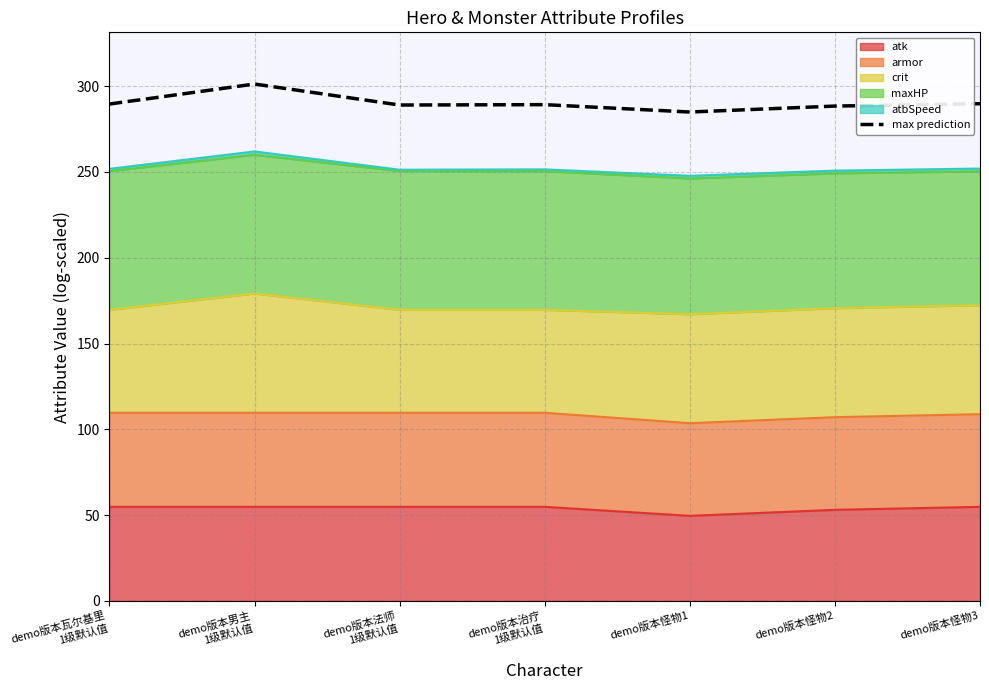

Reading left to right, what are all the values shown in this chart?

demo版本瓦尔基里
1级默认值=289.6	demo版本男主
1级默认值=301.3	demo版本法师
1级默认值=289.0	demo版本治疗
1级默认值=289.2	demo版本怪物1=284.9	demo版本怪物2=288.4	demo版本怪物3=289.8